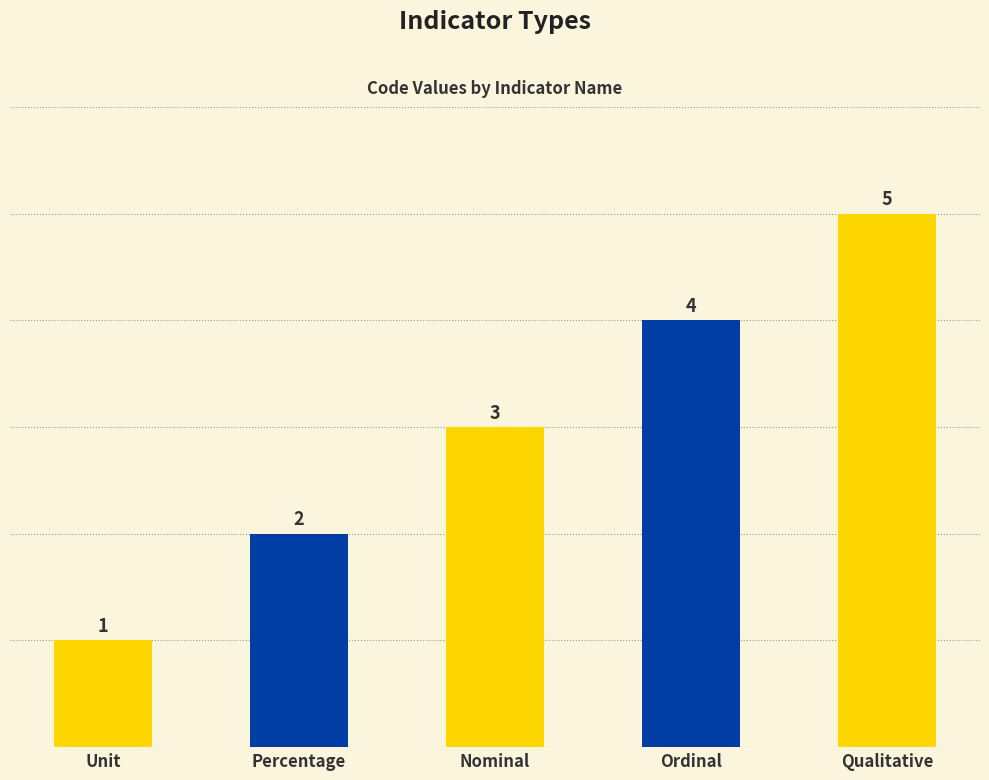

List the labels in order of value, largest first.

Qualitative, Ordinal, Nominal, Percentage, Unit